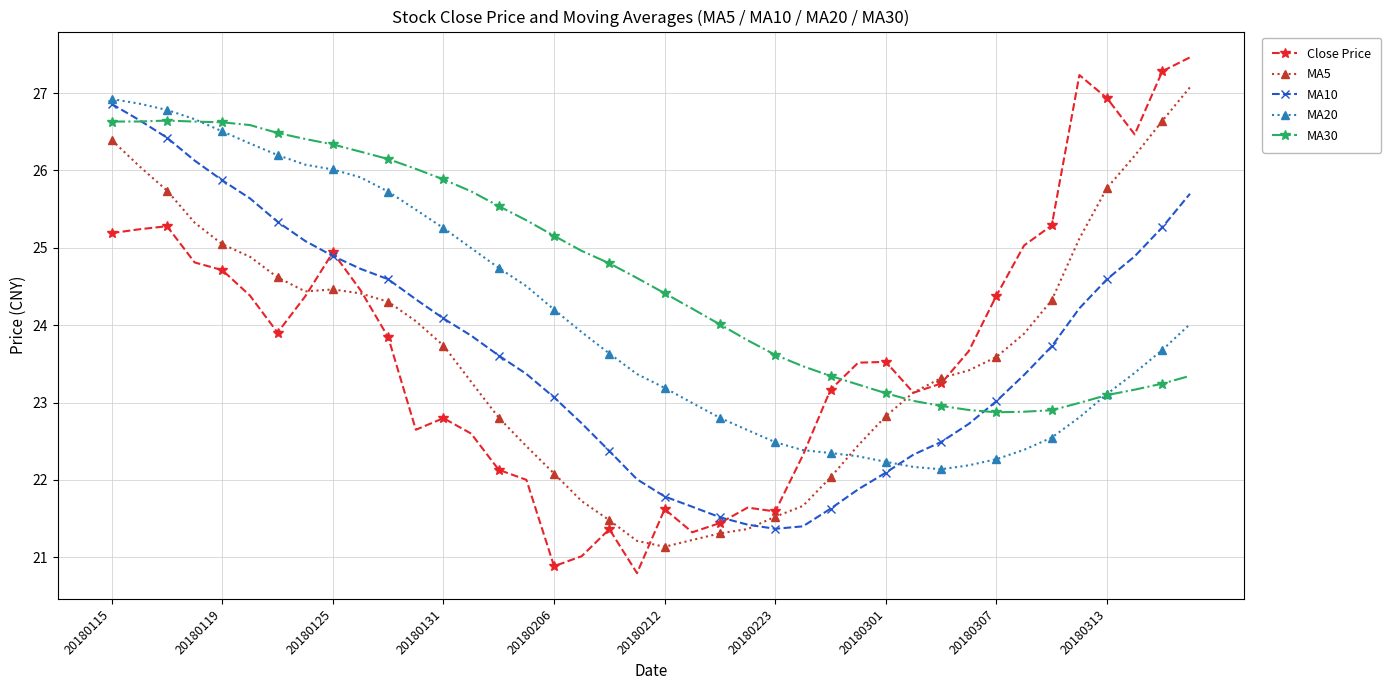

Which series has the widest spread of values?

Close Price